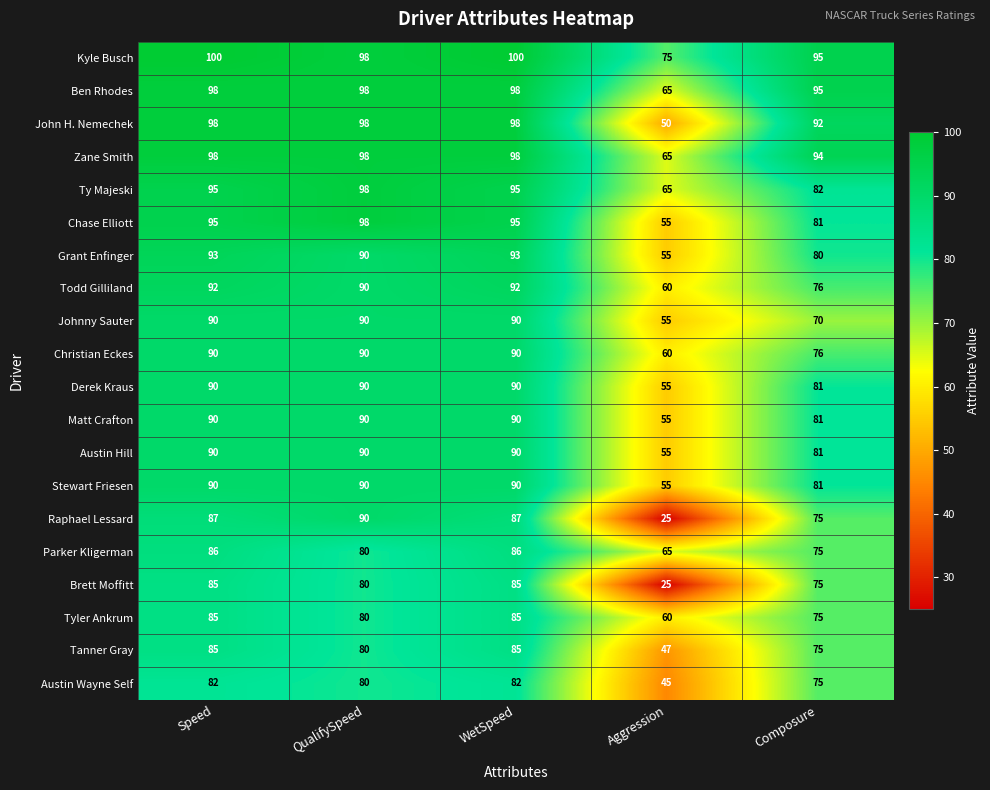

What is the approximate value of Tyler Ankrum at Speed?

85